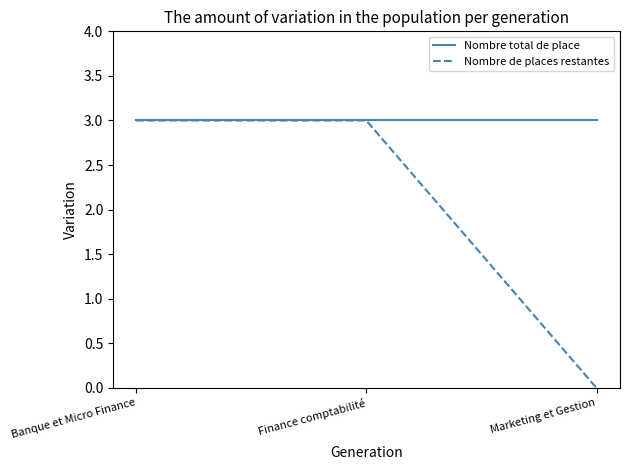

What position from the right is Marketing et Gestion?

1